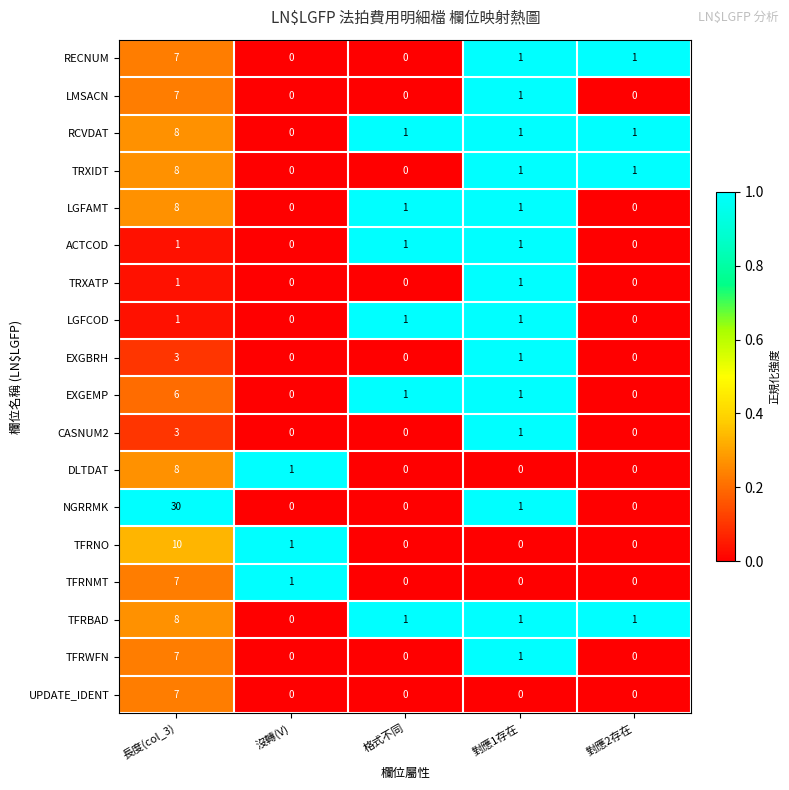

Between 長度(col_3) and 對應1存在, which series saw the biggest shift?

NGRRMK